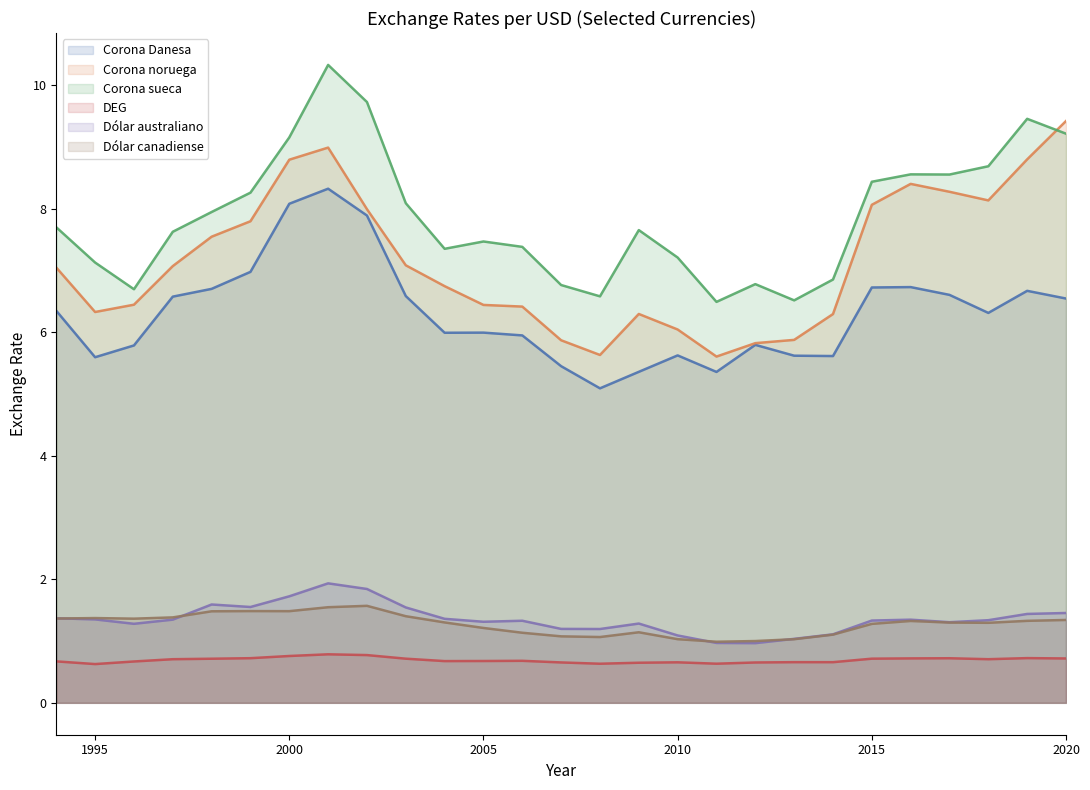

Does the chart have visible grid lines?

No